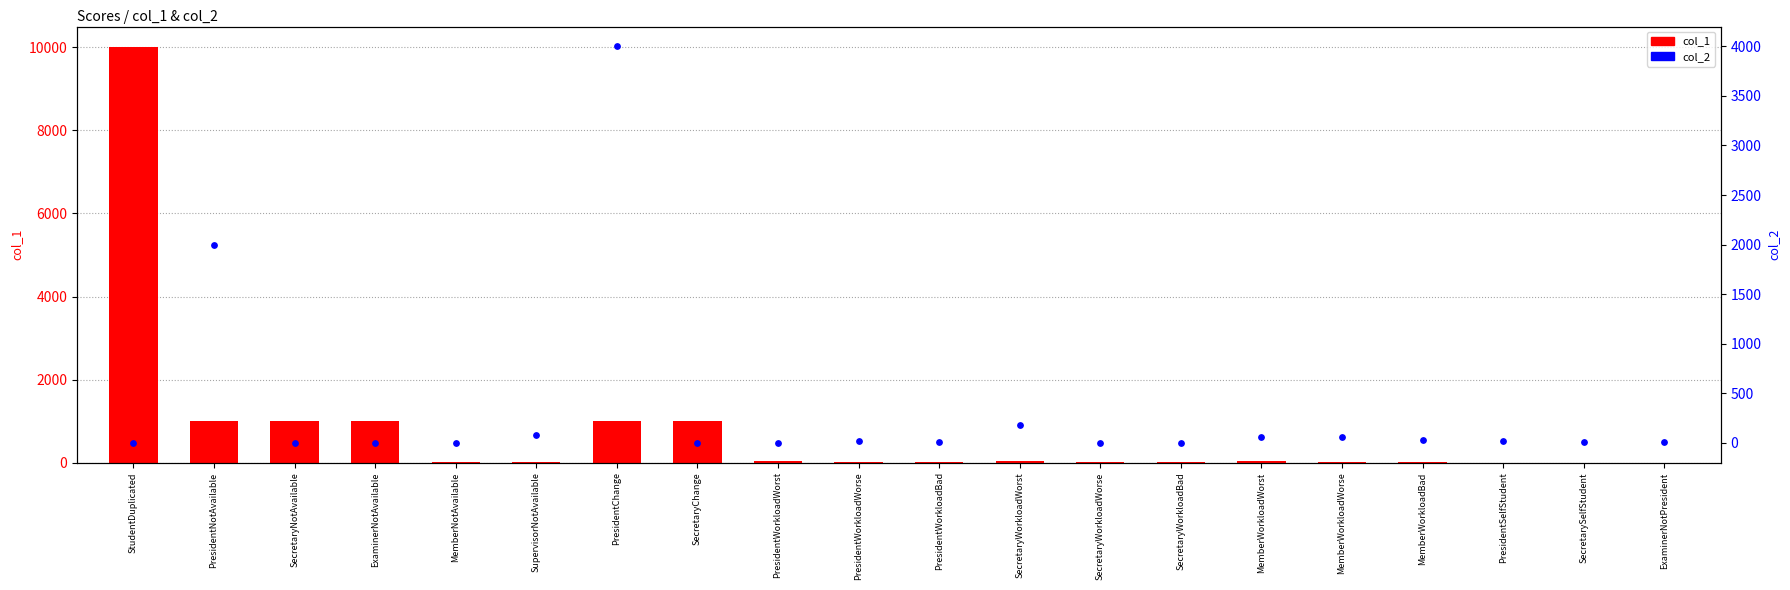

What is the total value across all series at MemberNotAvailable?

5